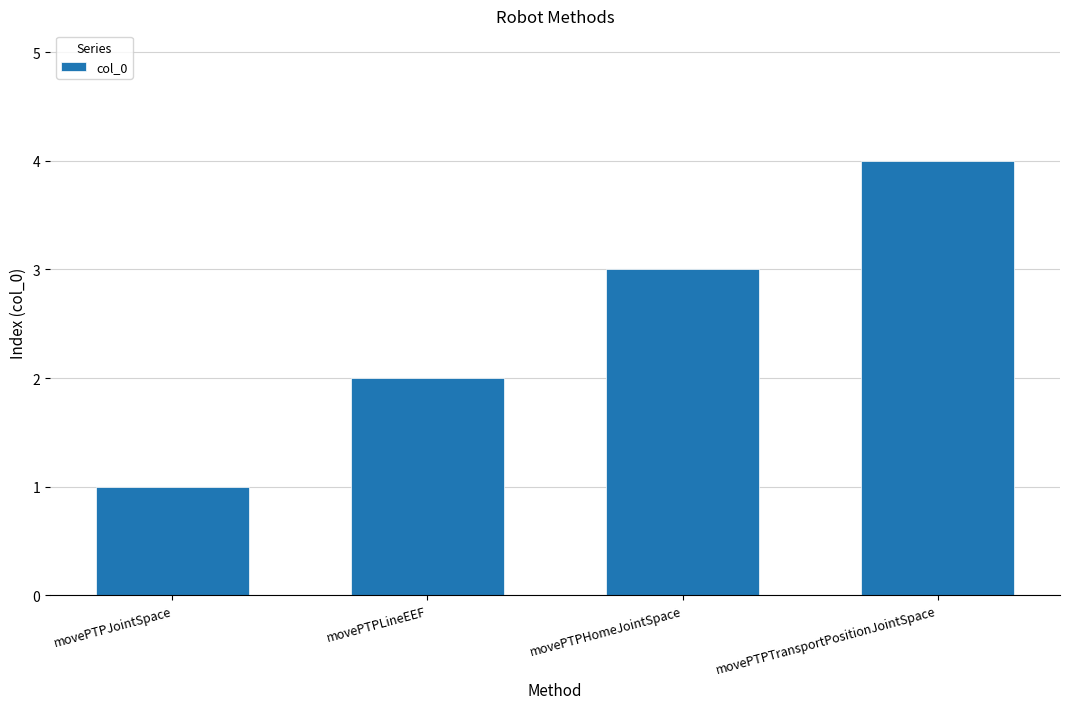

What is the label of the 1st bar from the left?

movePTPJointSpace